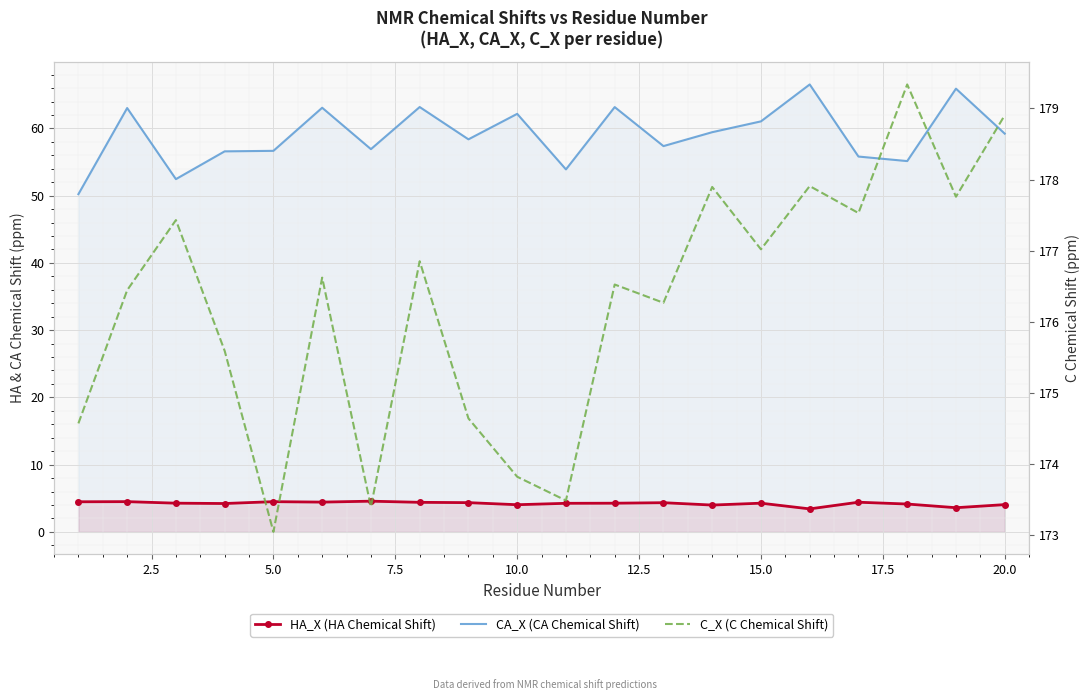

What is the difference between the second highest and minimum values in the C_X (C Chemical Shift) series?

5.9